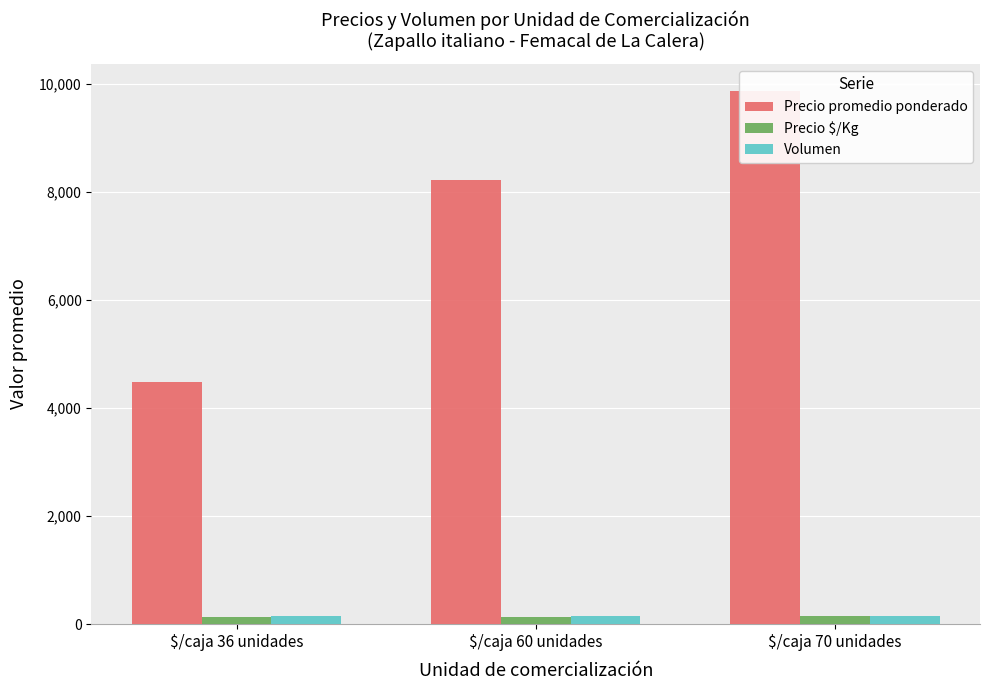

Does the chart contain any negative values?

No